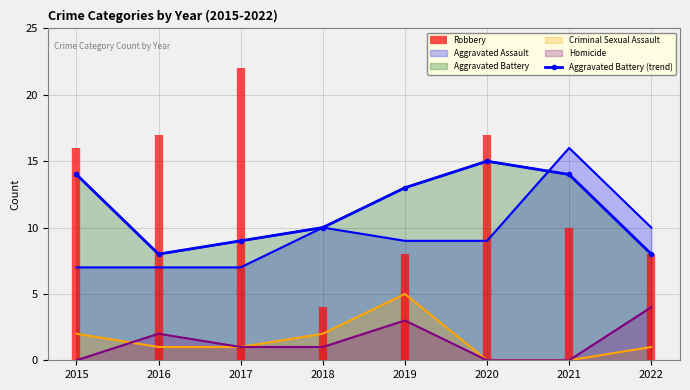

What is the difference between the values at 2015 and 2019?

1